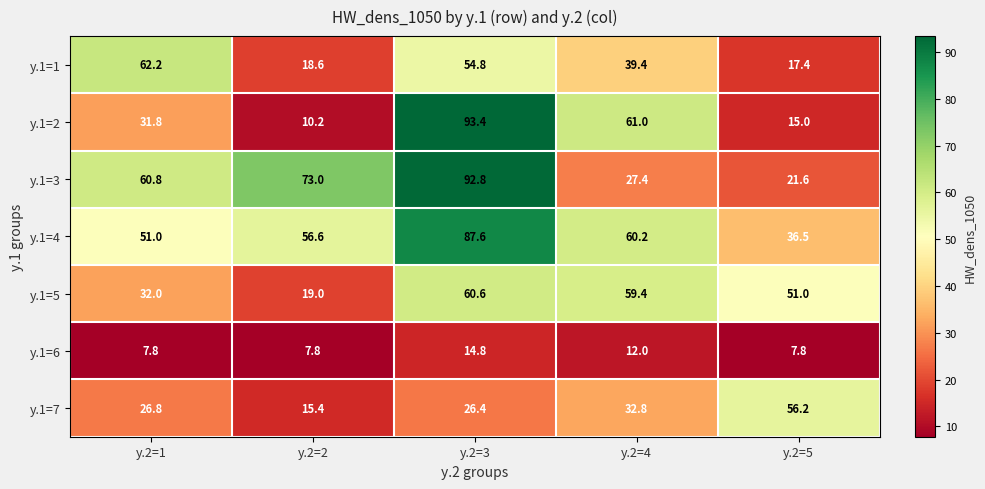

At which label is y.1=5 closest to 39?

y.2=1